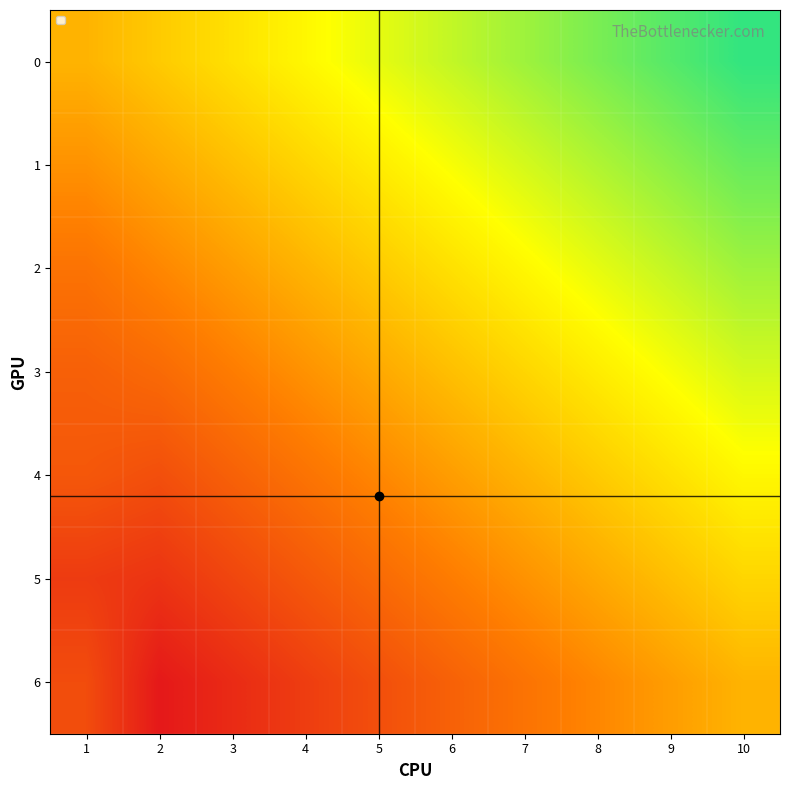

Rank the series at 10 from lowest to highest value.

6, 5, 4, 3, 2, 1, 0